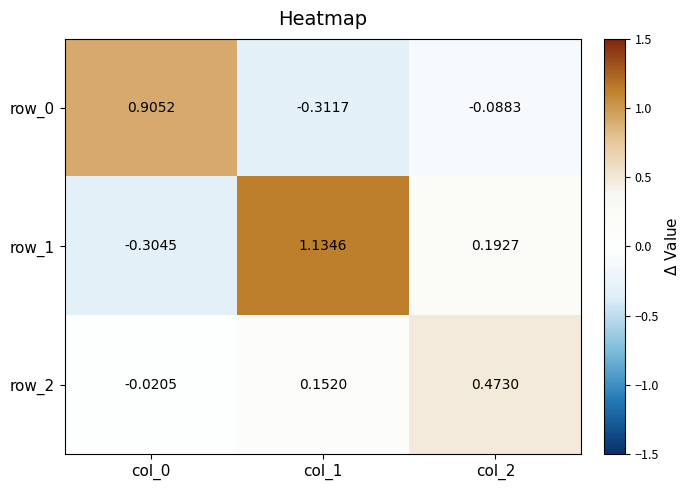

Is the value of row_0 at col_0 greater than the value of row_2 at col_0?

Yes